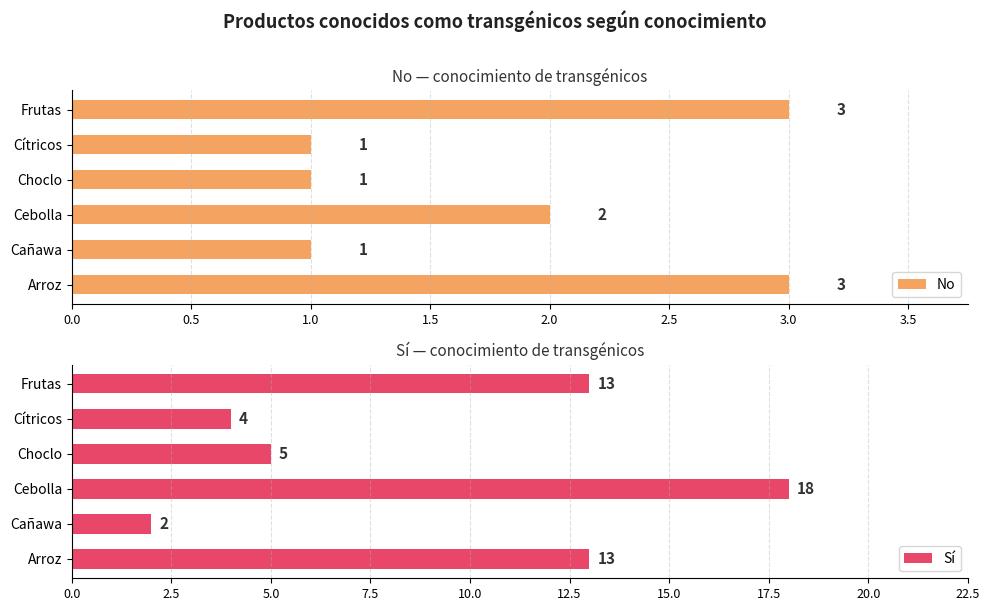

What is the approximate value of No at Arroz?

3